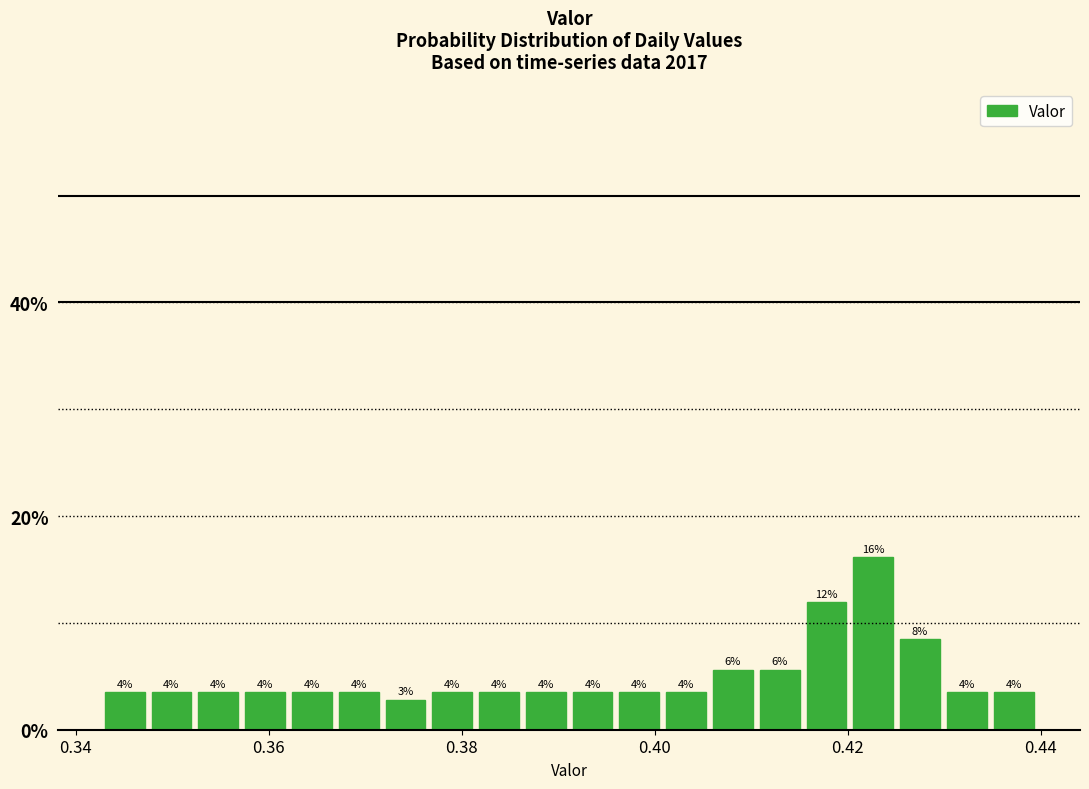

Read against the x-axis, roughly where is the centre of the tallest bar?

0.422